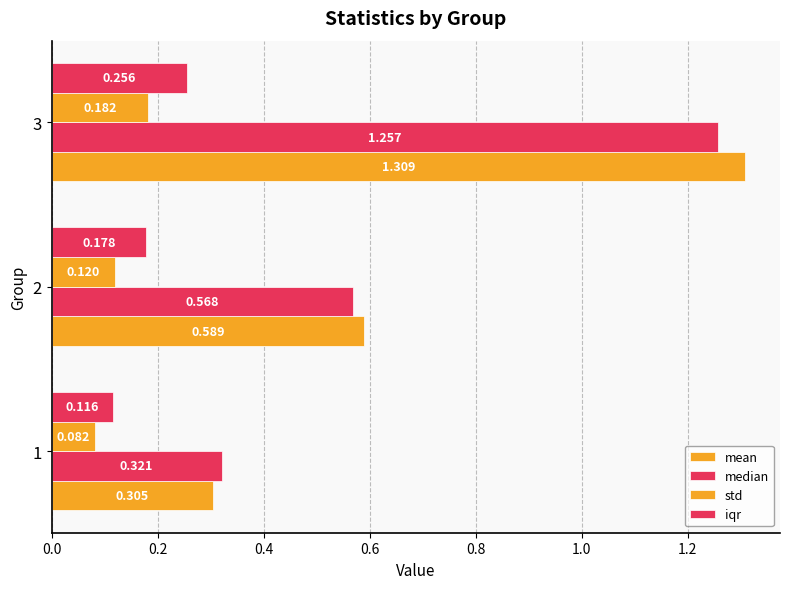

What is the minimum value shown in the chart?

0.1